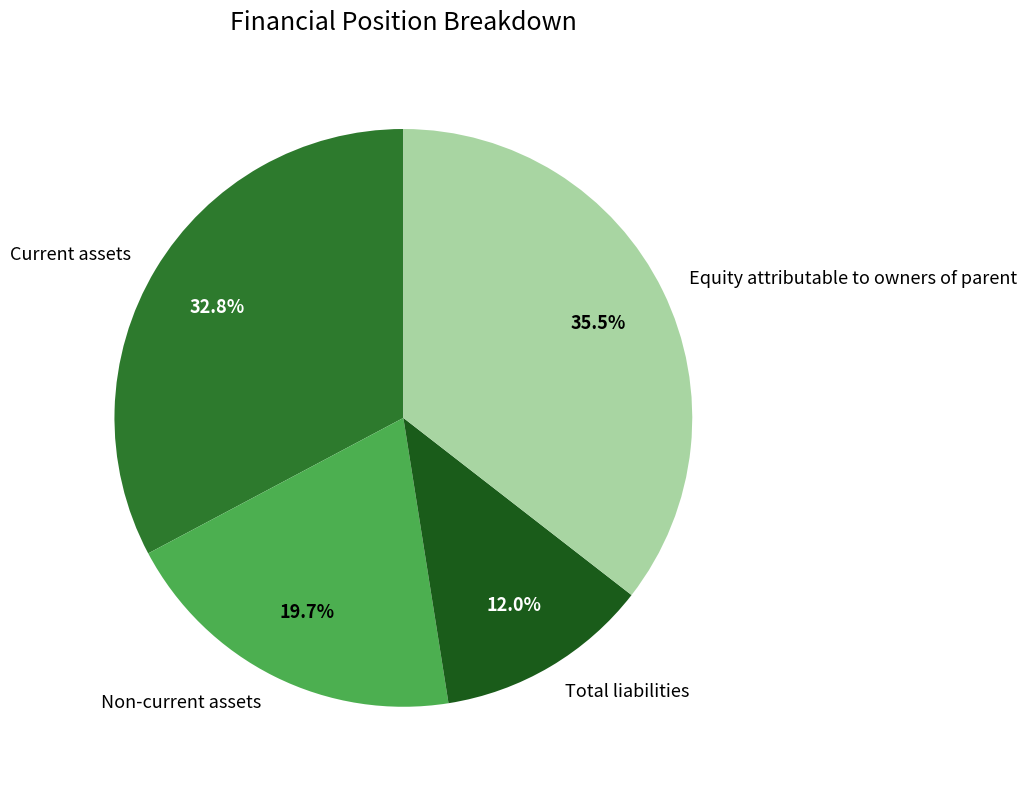

Count the number of slices in the pie.

4